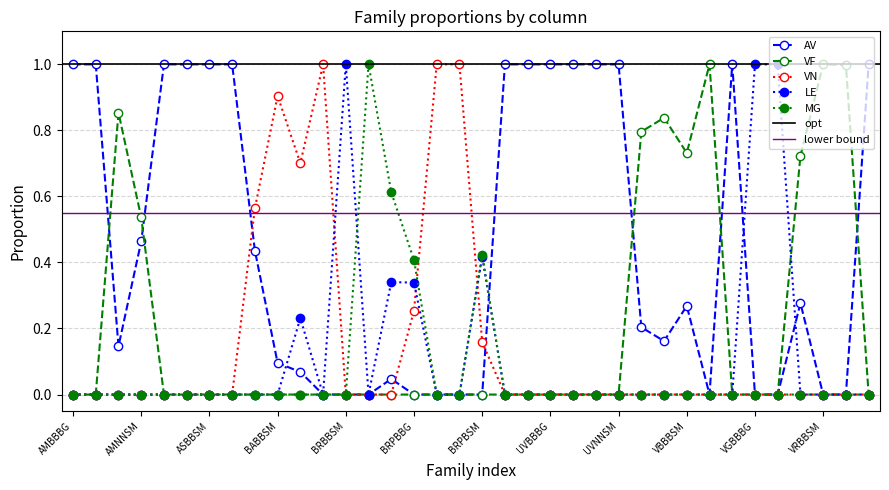

How many positive values does the LE series have?

7